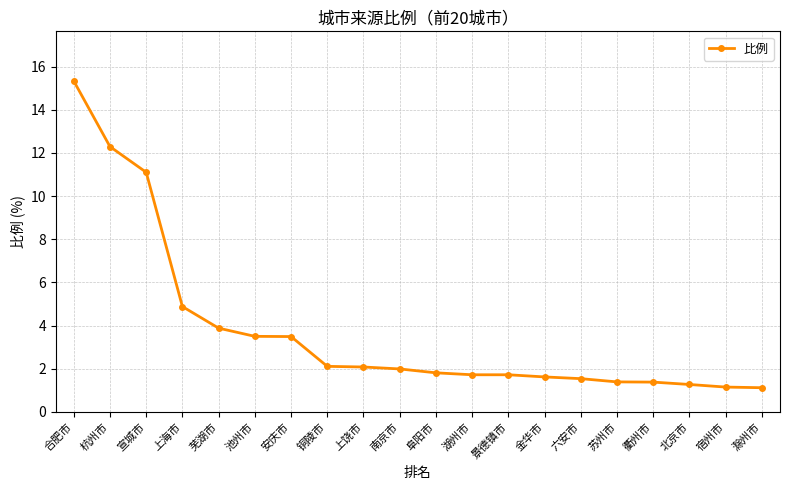

Read the value at 安庆市.

3.5